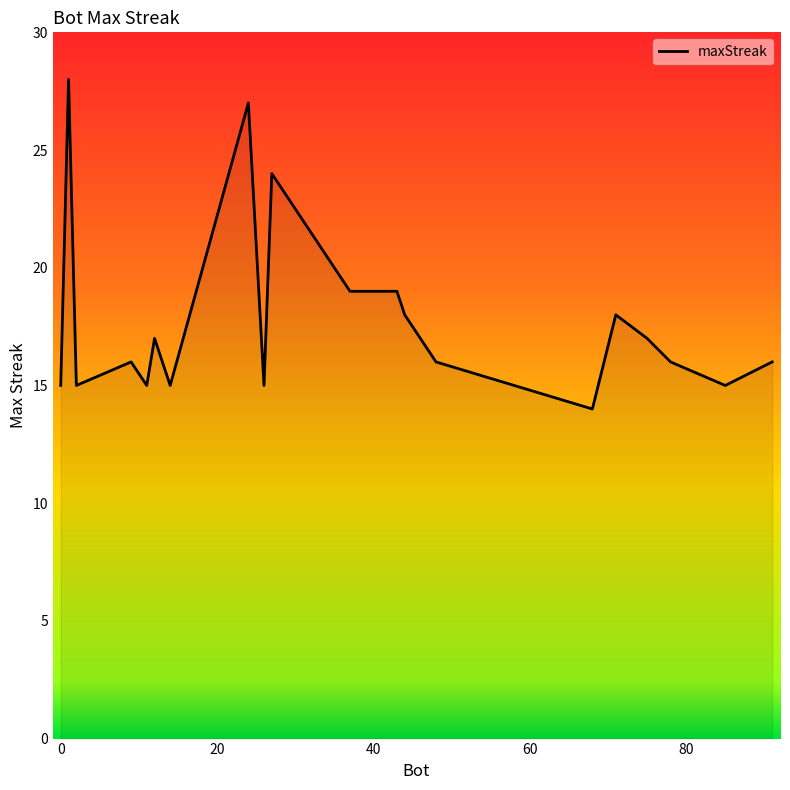

What is the difference between the maximum and minimum values?

14